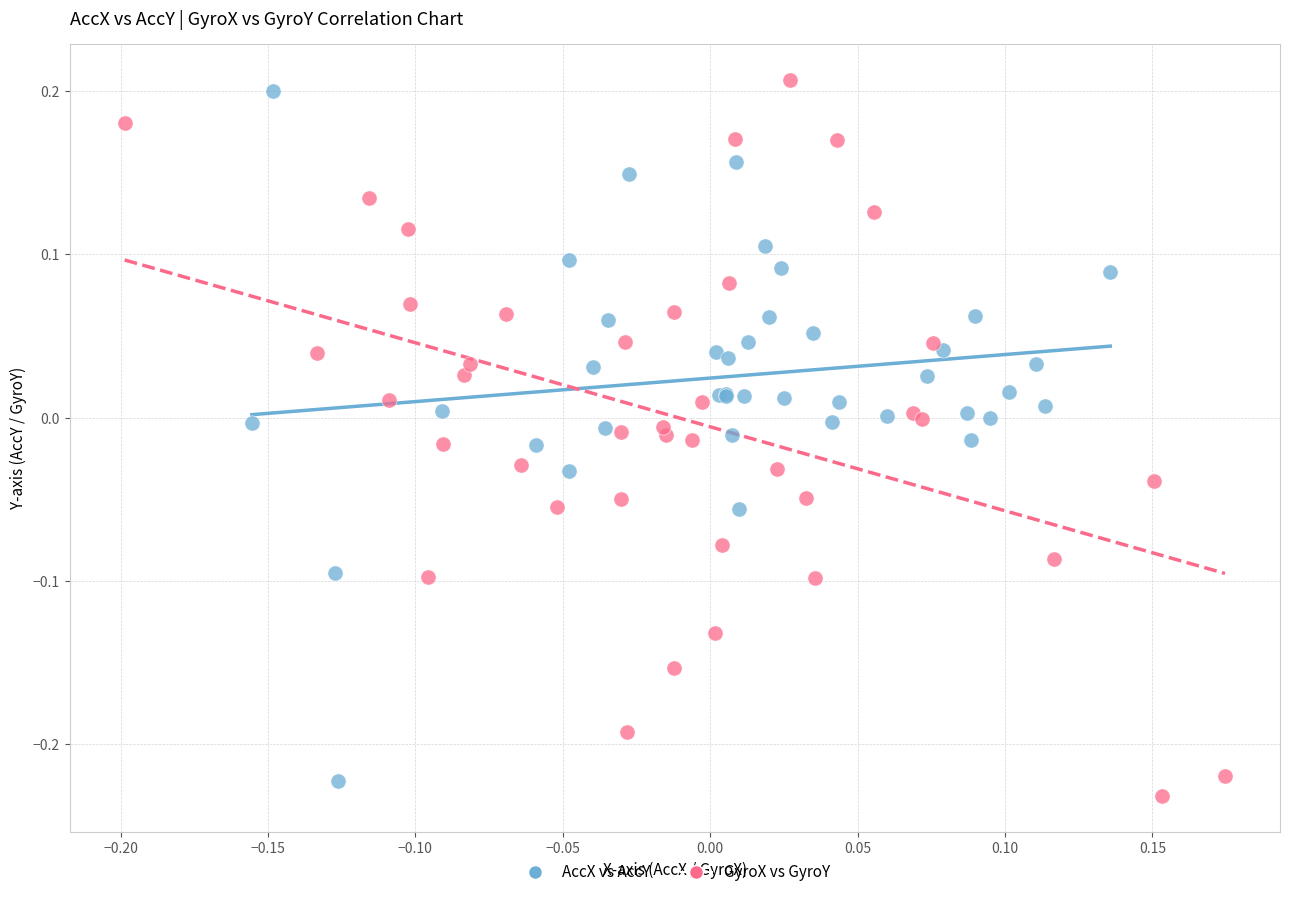

Which series reaches the minimum Y coordinate?

GyroX vs GyroY